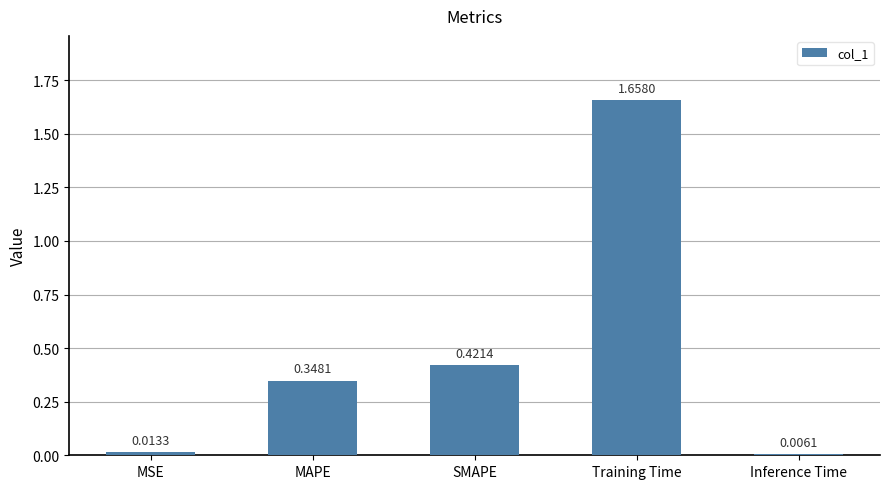

Rank the categories by value from highest to lowest.

Training Time, SMAPE, MAPE, MSE, Inference Time